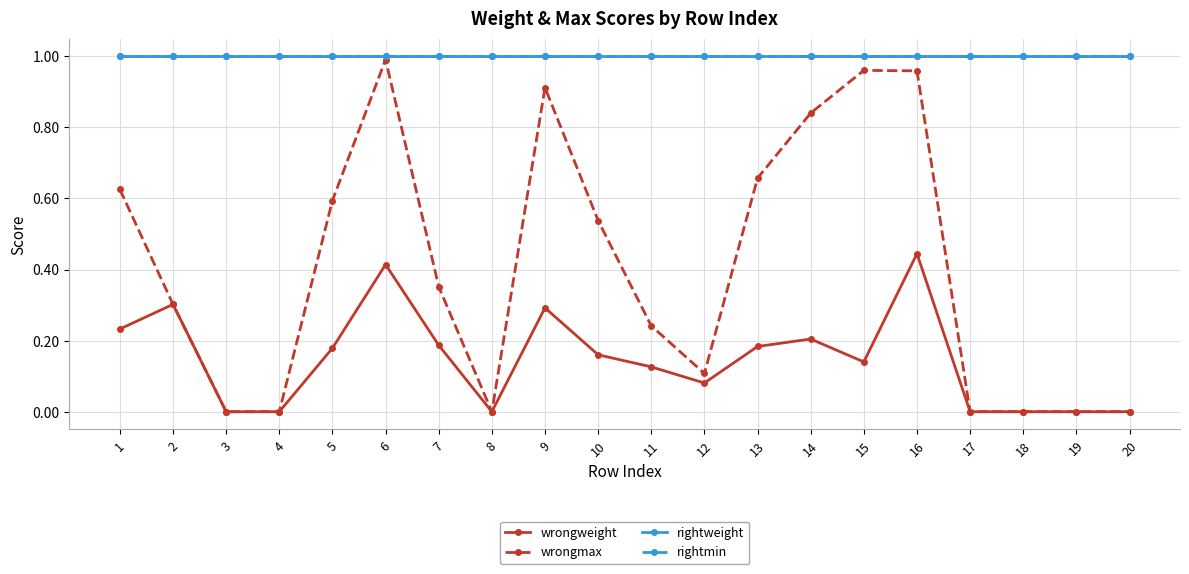

How many lines are shown in the chart?

4